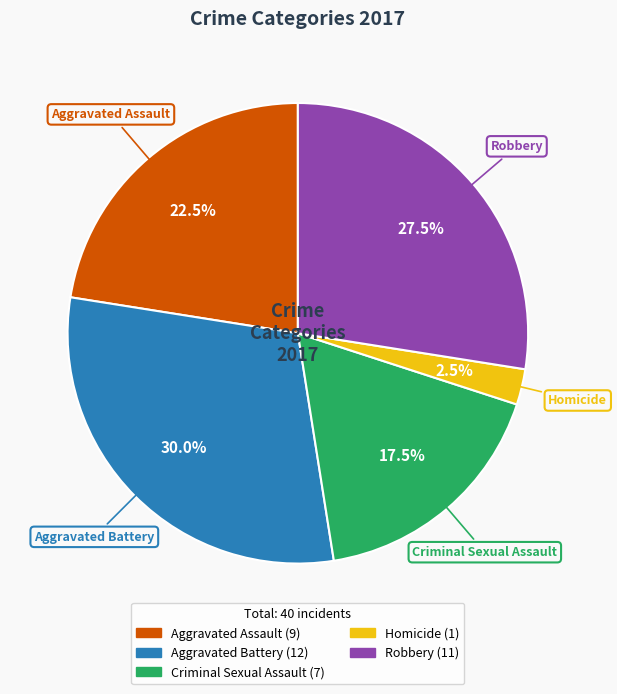

Which category has the smallest portion of the pie?

Homicide